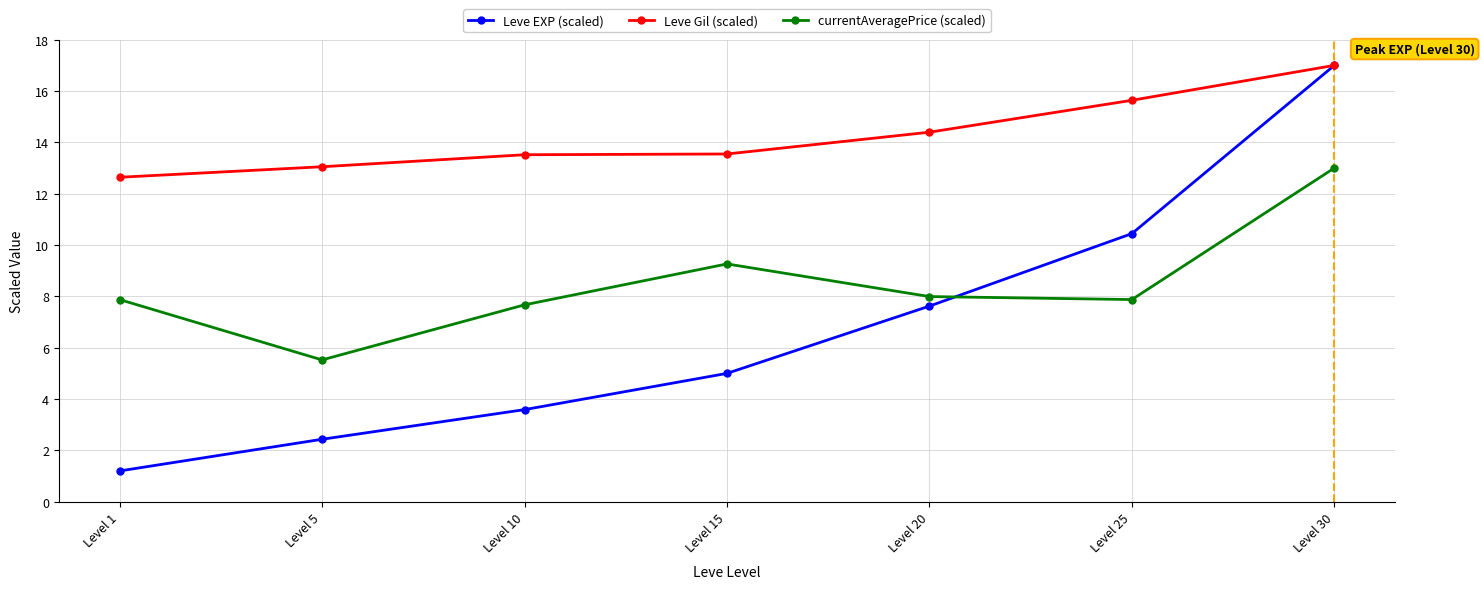

Which series has the widest spread of values?

Leve EXP (scaled)